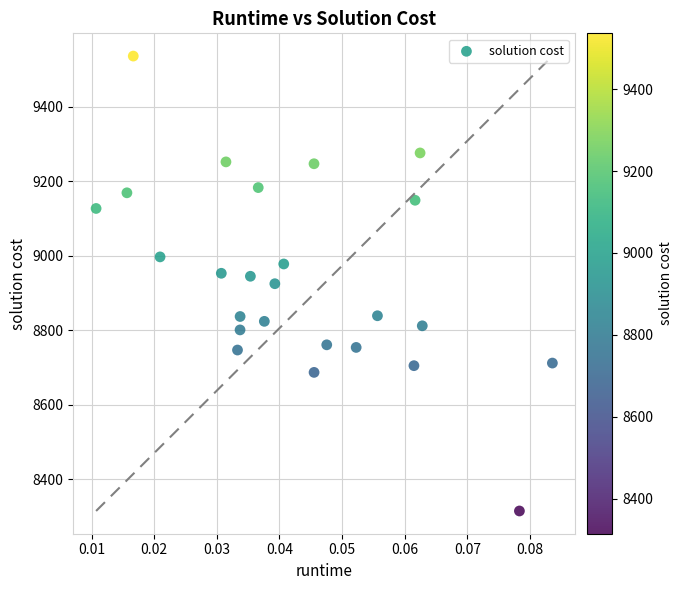

What is the range of Y values (max minus min)?

1221